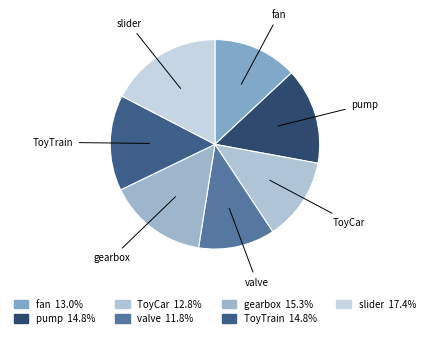

What is the smallest slice in the pie chart?

valve